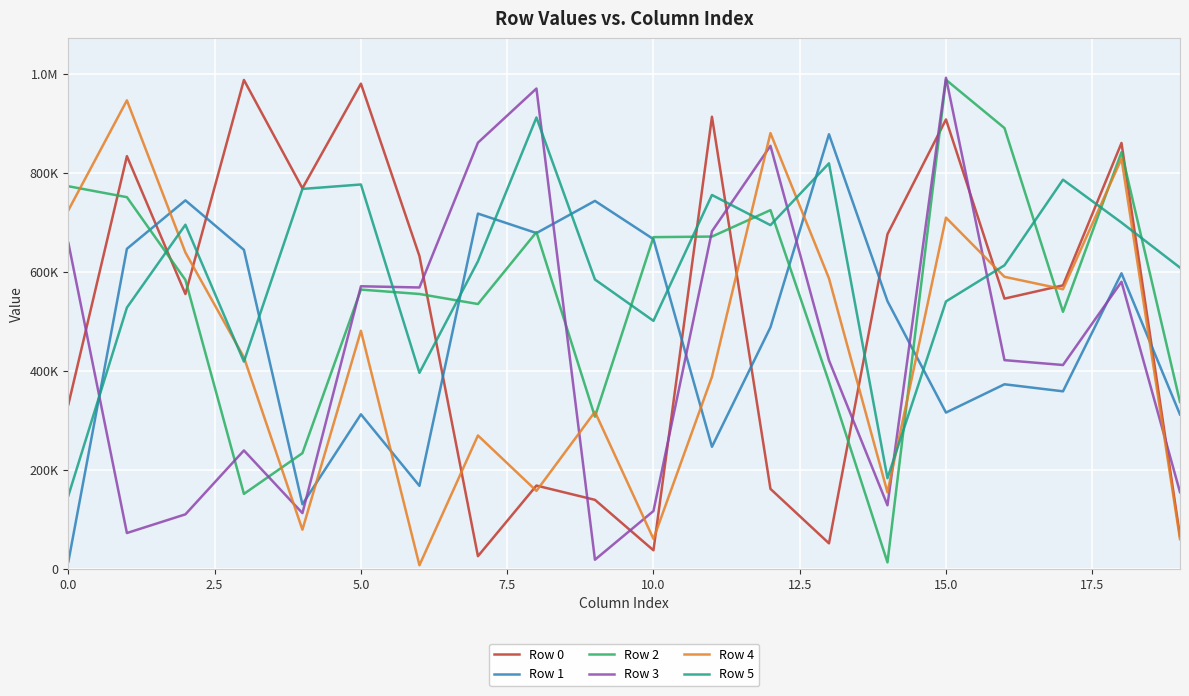

Does the chart have visible grid lines?

Yes